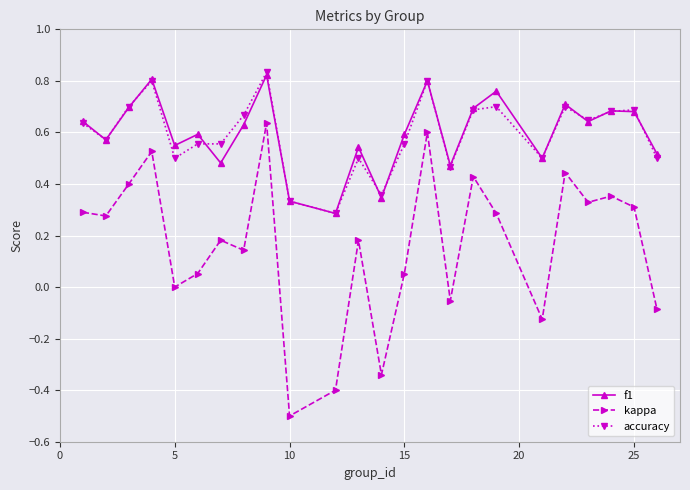

True or false: accuracy has more than 0 interior local peaks.

True